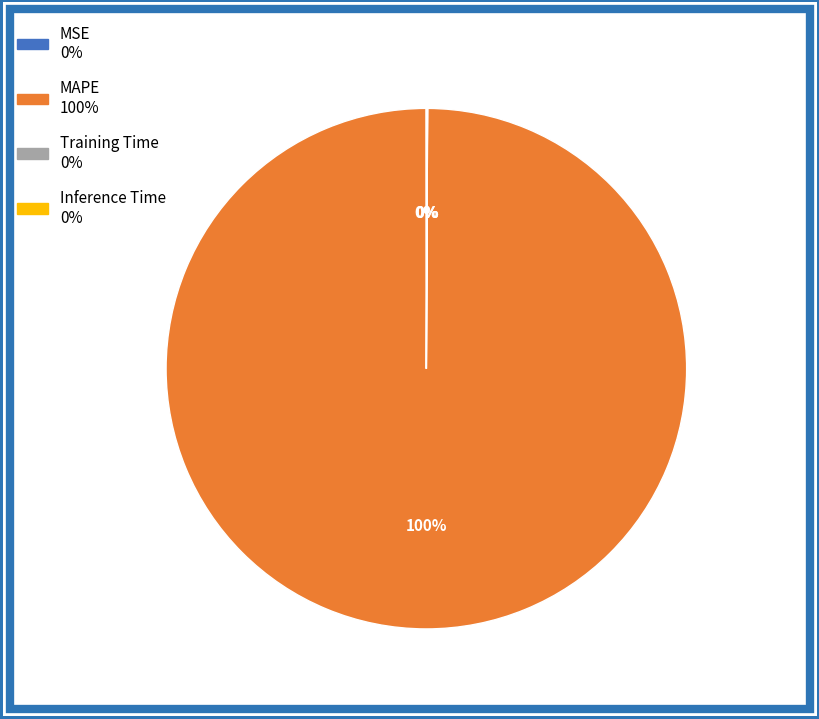

To the nearest percent, what percentage of the pie is MAPE?

100%